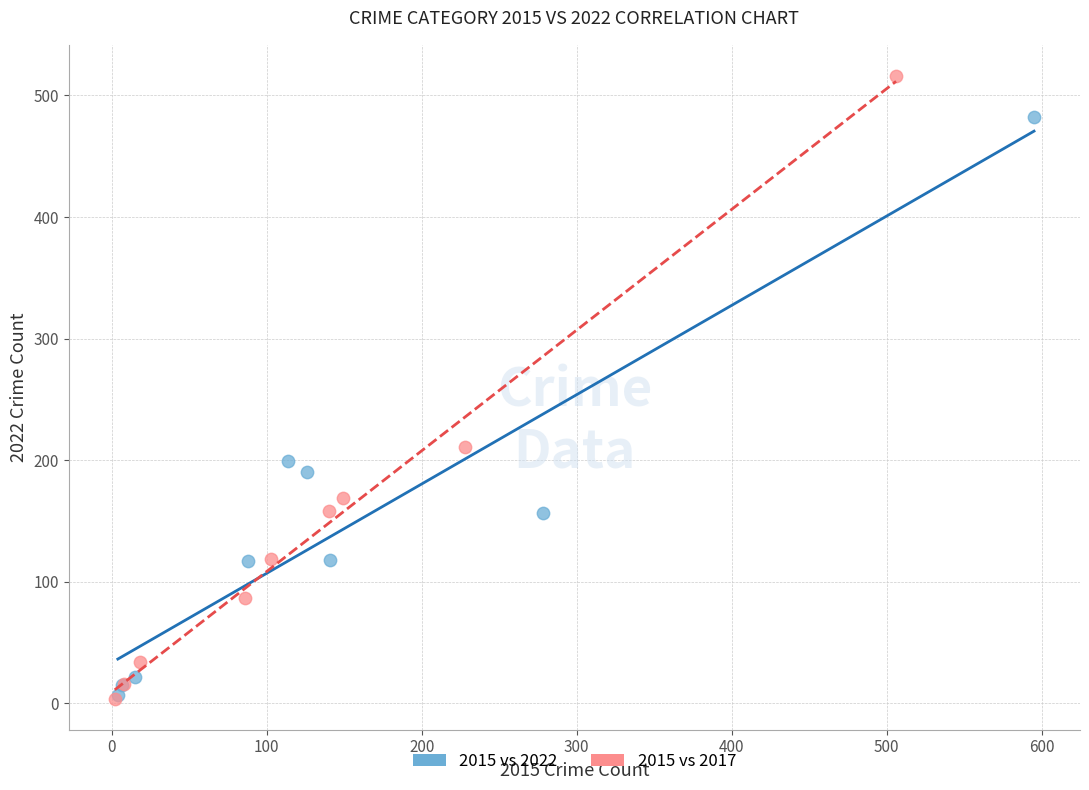

Which series has the largest Y range (max minus min)?

2015 vs 2017